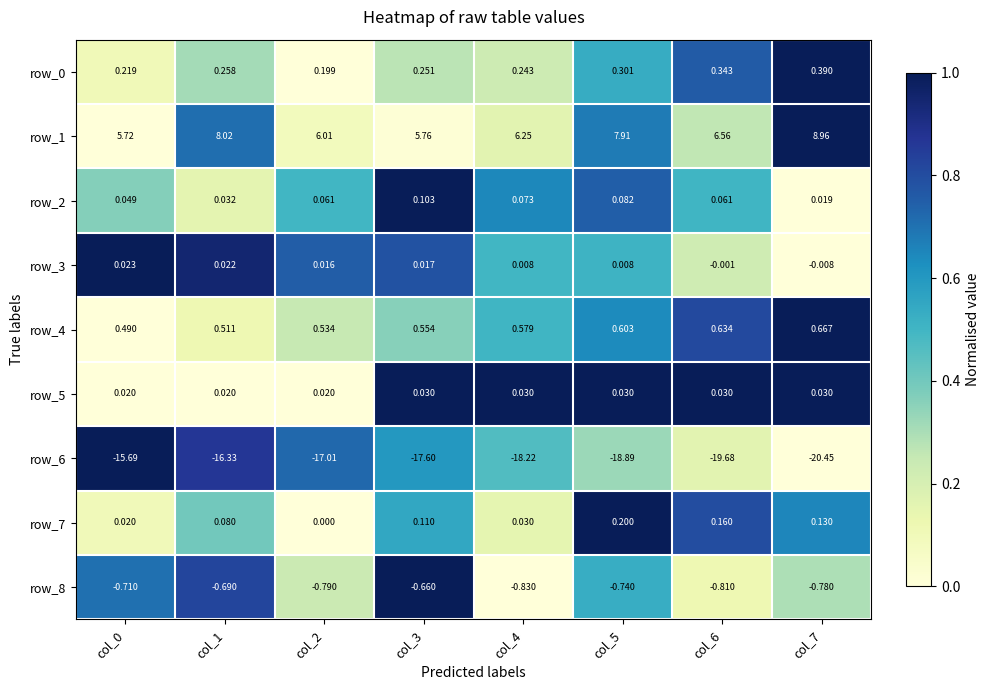

At how many categories does at least one series exceed 0?

8